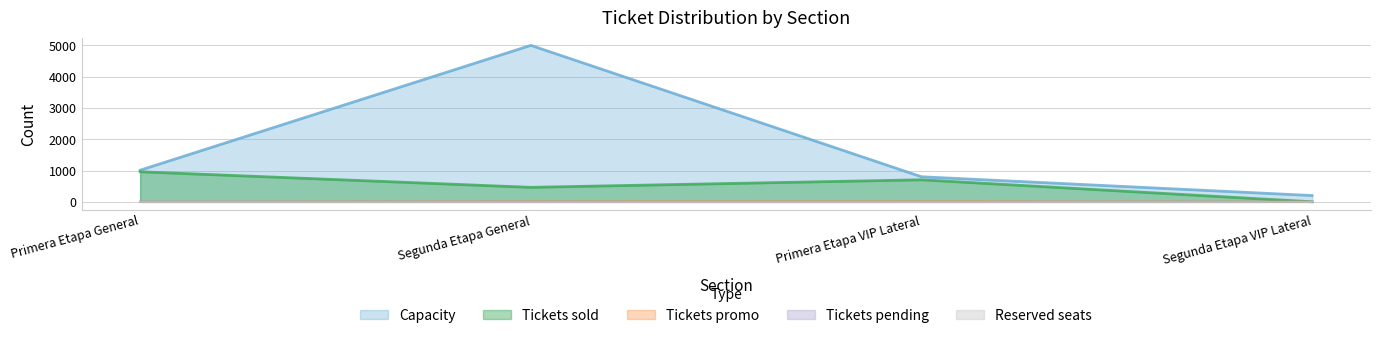

Count the Tickets pending values in the range 0 to 1.

4